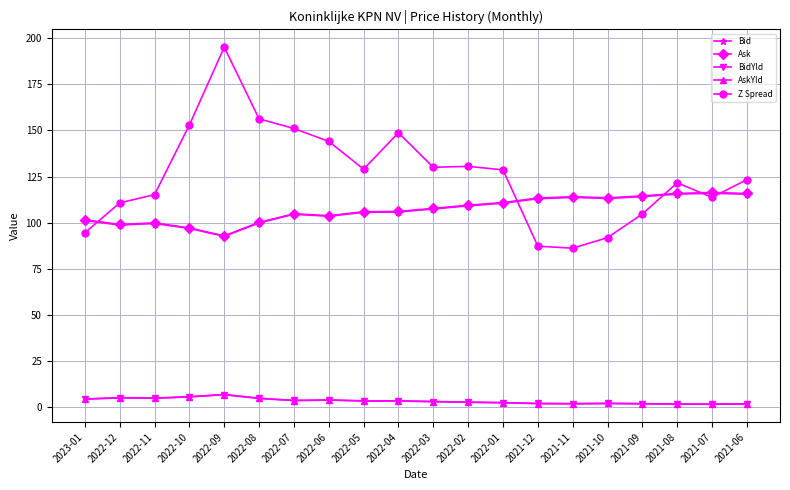

How many values in the Bid series exceed 107?

10